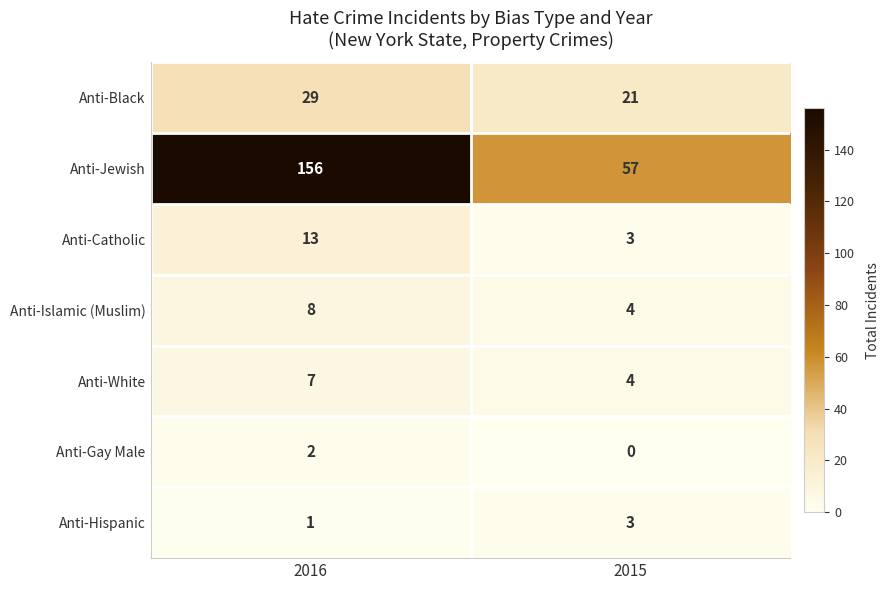

How many data points does each series have?

2